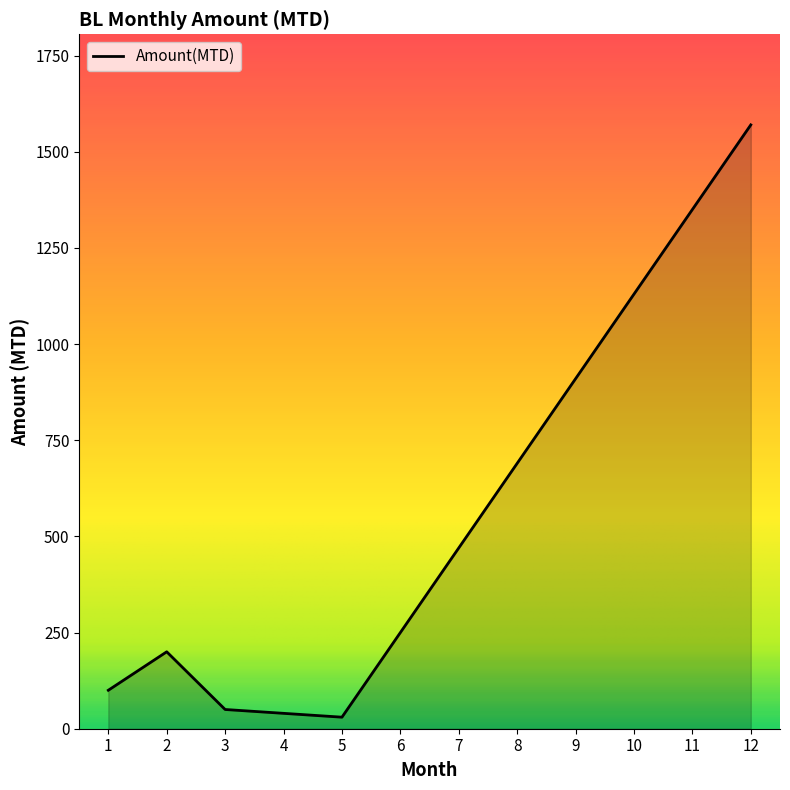

What is the sum of all values?

6790